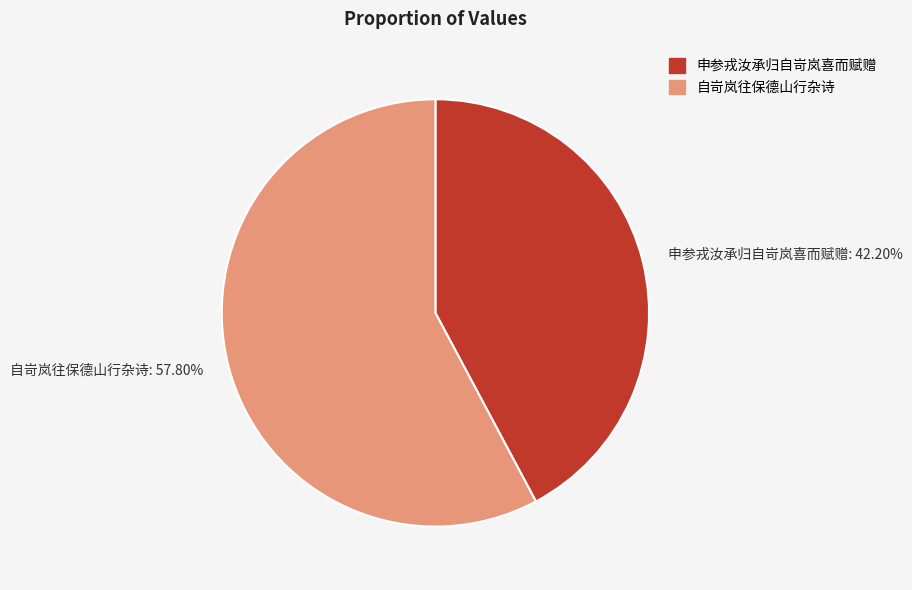

To the nearest percent, what is the average slice percentage?

50%